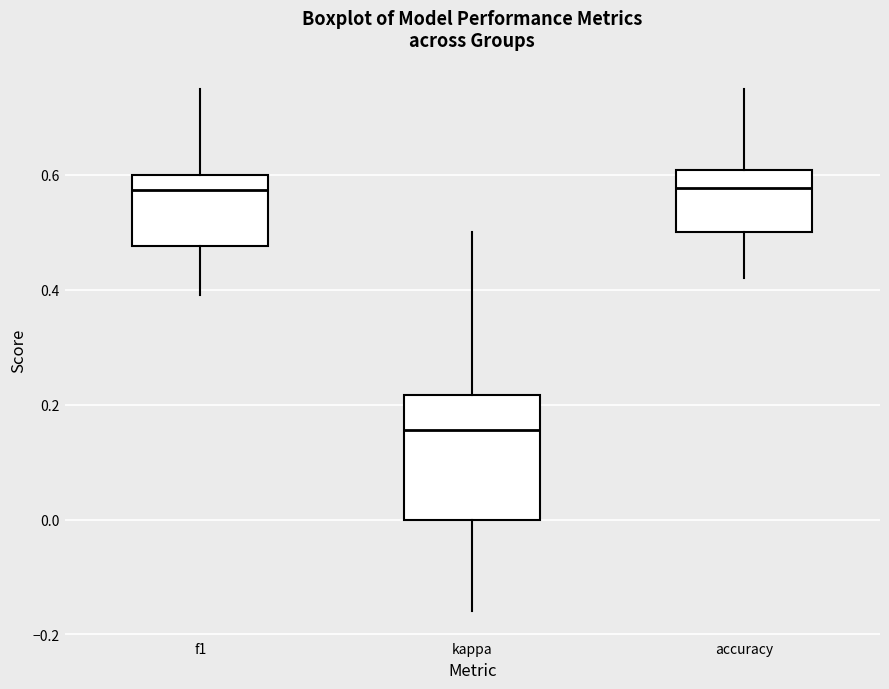

Reading left to right, read every box against the y-axis: the position of its median line, the range the box covers, and the ends of its whiskers. The values are not printed on the chart, so give them approximately, as read against the axis.

f1: median 0.58, box 0.48 to 0.60, whiskers 0.40 to 0.74
kappa: median 0.16, box 0.00 to 0.22, whiskers -0.16 to 0.50
accuracy: median 0.58, box 0.50 to 0.60, whiskers 0.42 to 0.76